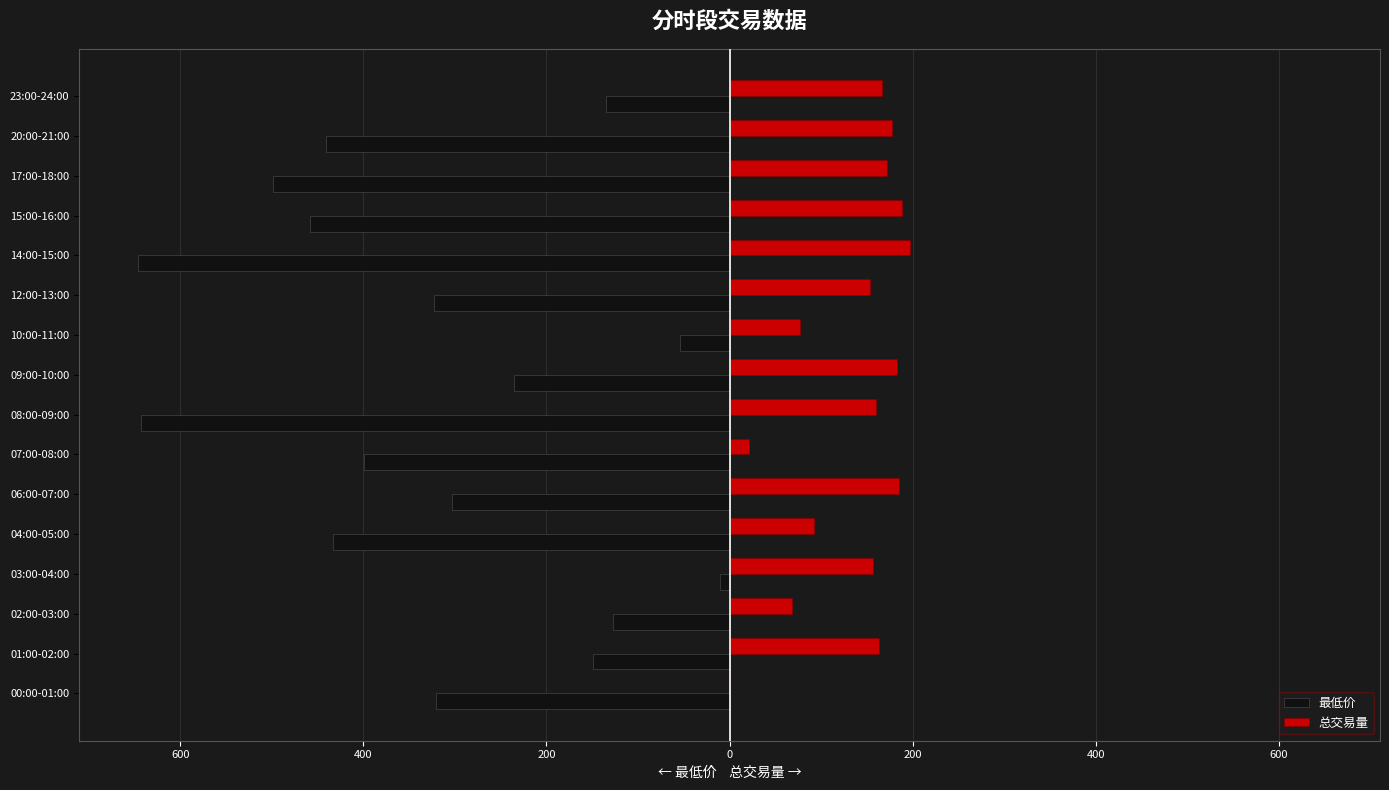

What are all the series names shown in the legend?

最低价, 总交易量